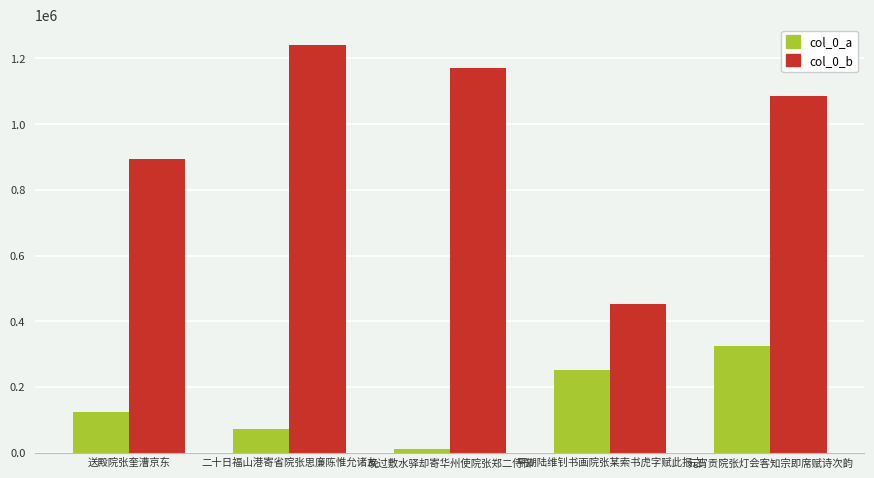

Reading left to right, extract all data points from this chart.

col_0_a: 送殿院张奎漕京东=125013	二十日福山港寄省院张思廉陈惟允诸友=72733	晚过敷水驿却寄华州使院张郑二侍御=10888	平湖陆维钊书画院张某索书虎字赋此报之=253133	元宵贡院张灯会客知宗即席赋诗次韵=323643
col_0_b: 送殿院张奎漕京东=892714	二十日福山港寄省院张思廉陈惟允诸友=1240352	晚过敷水驿却寄华州使院张郑二侍御=1172472	平湖陆维钊书画院张某索书虎字赋此报之=452868	元宵贡院张灯会客知宗即席赋诗次韵=1086335